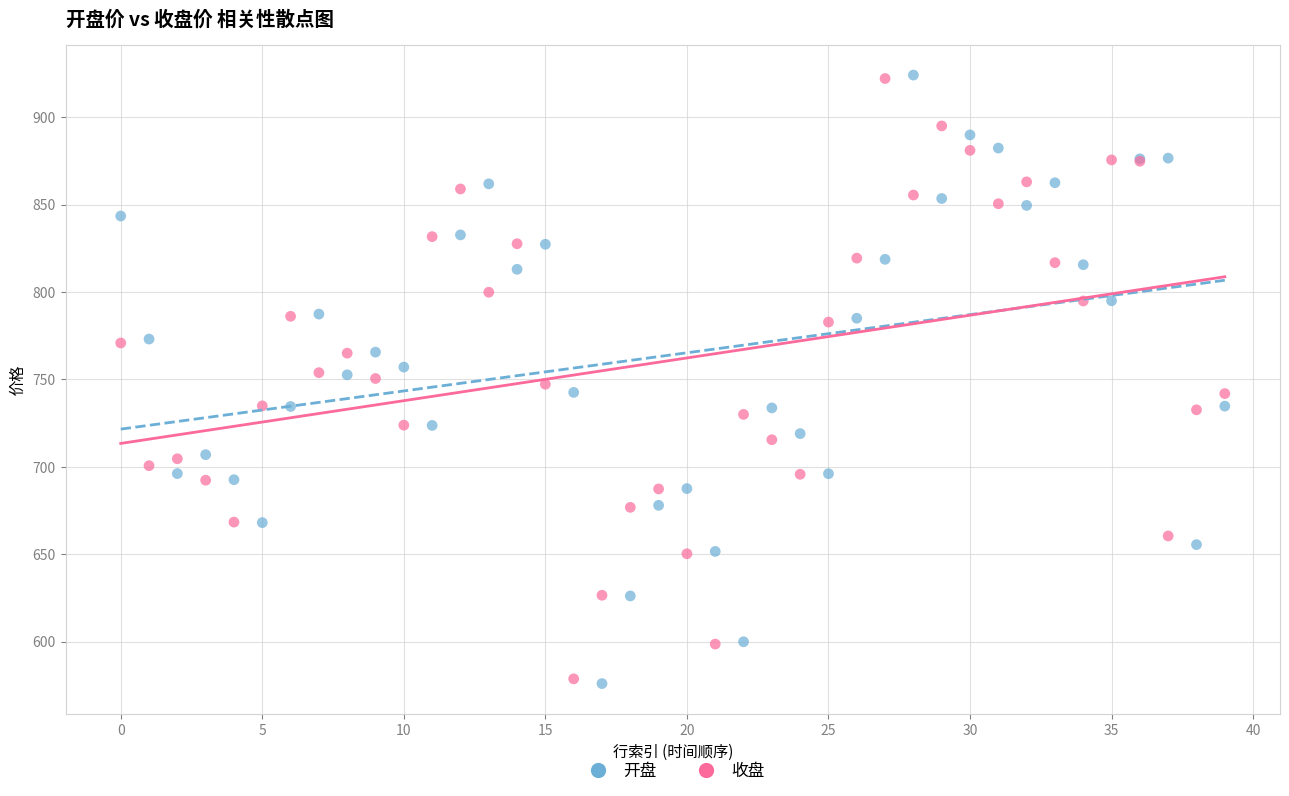

What are all the series names shown in the legend?

开盘, 收盘